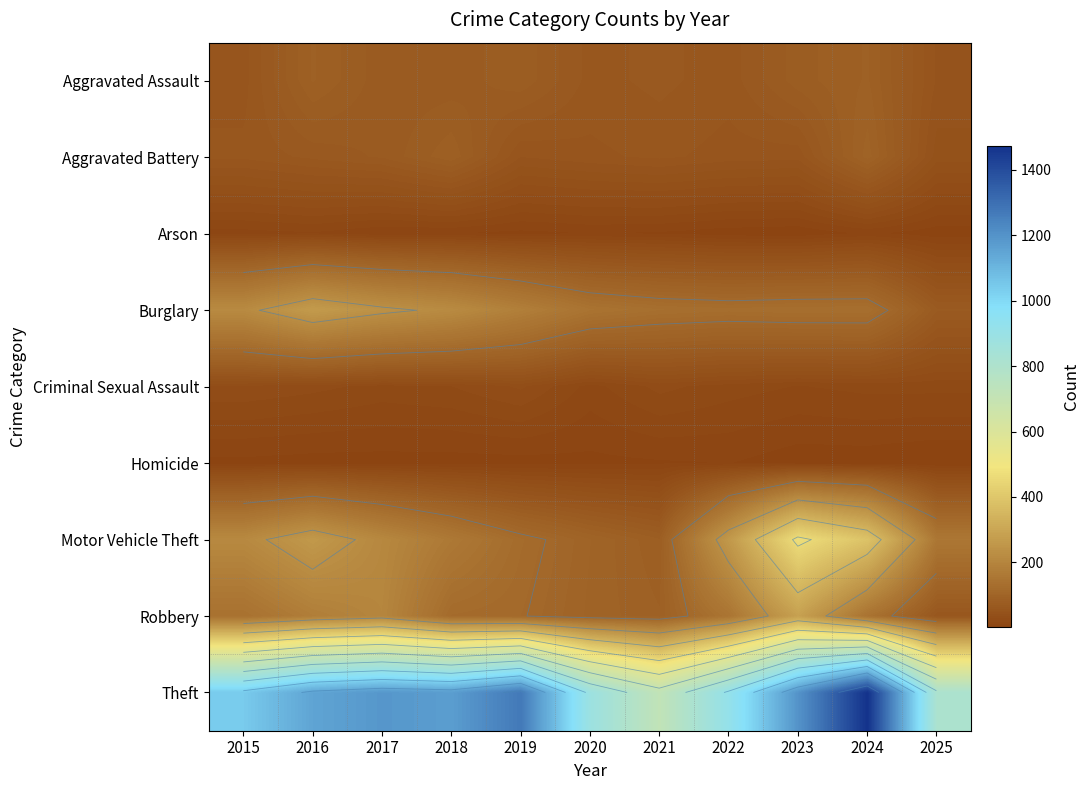

At how many categories does at least one series exceed 335?

11